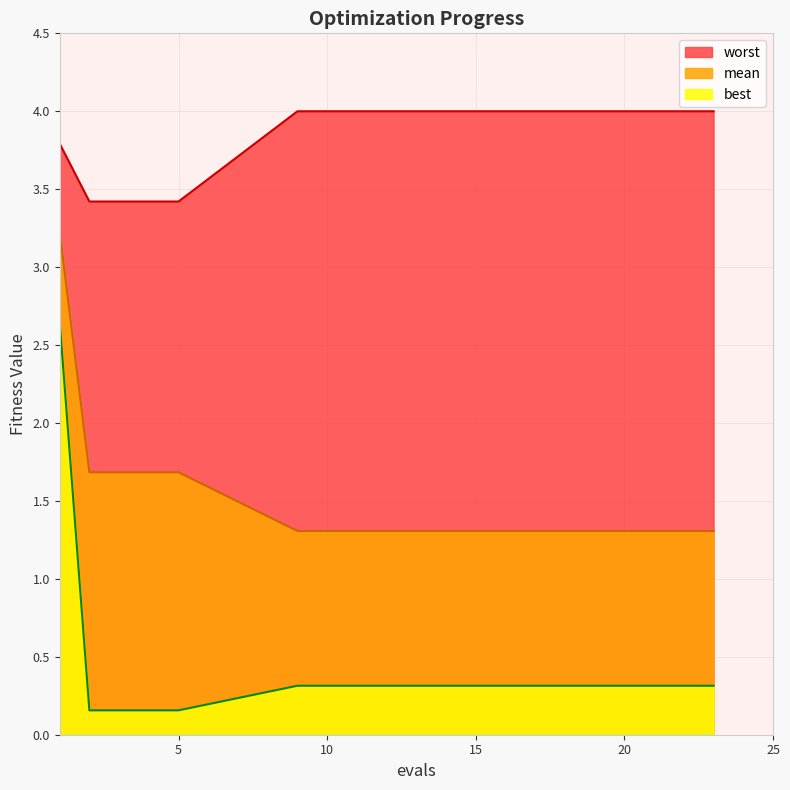

What is the average value of the worst series?

3.9